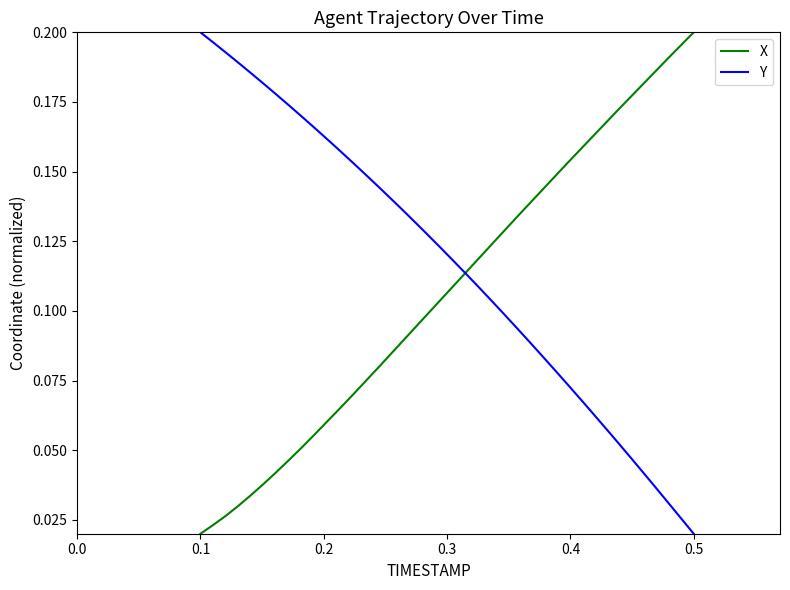

List the series in order of their overall mean, lowest first.

X, Y